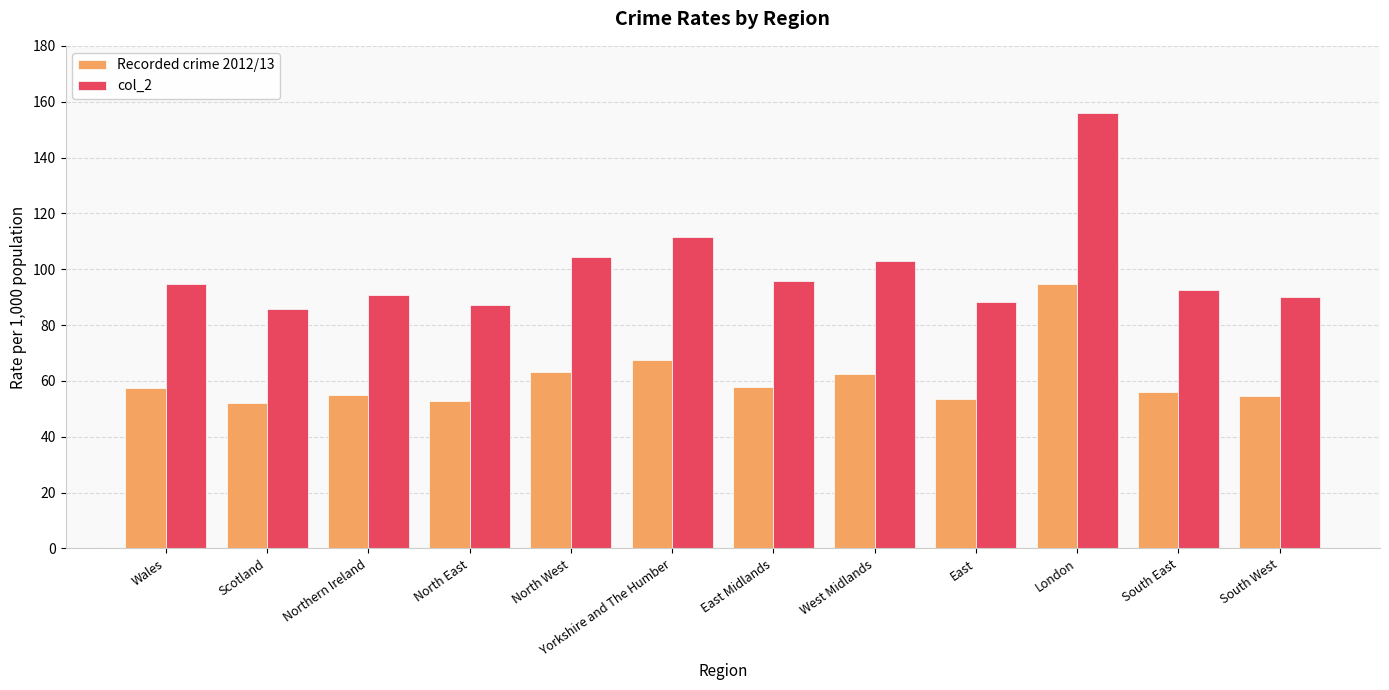

How many categories are shown in the chart?

12